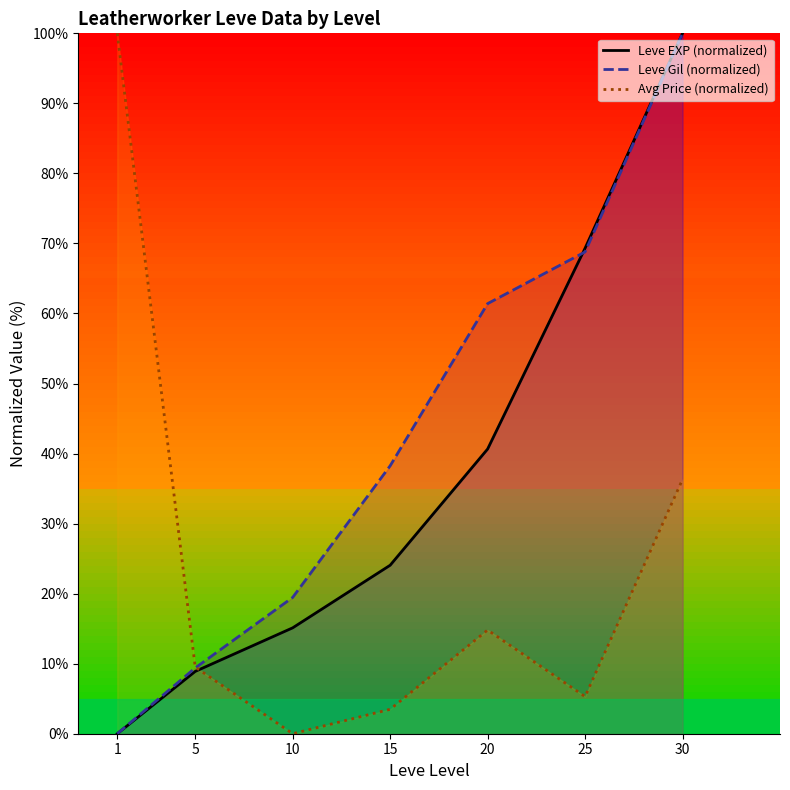

The Avg Price (normalized) series shows 0.0 at 10. True or false?

True